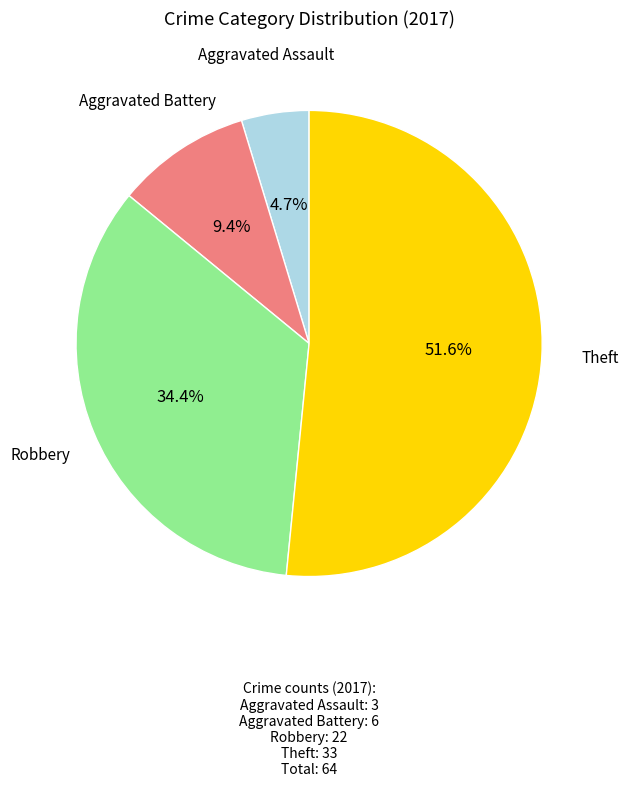

To the nearest percent, what is the difference between the largest and smallest slice percentages?

47%